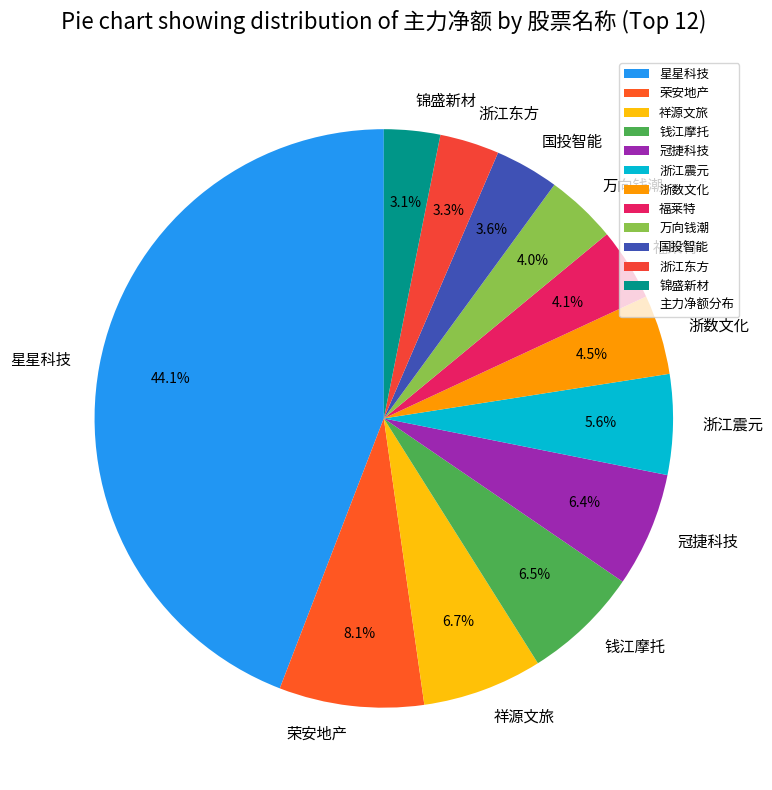

How many slices are in this pie chart?

12